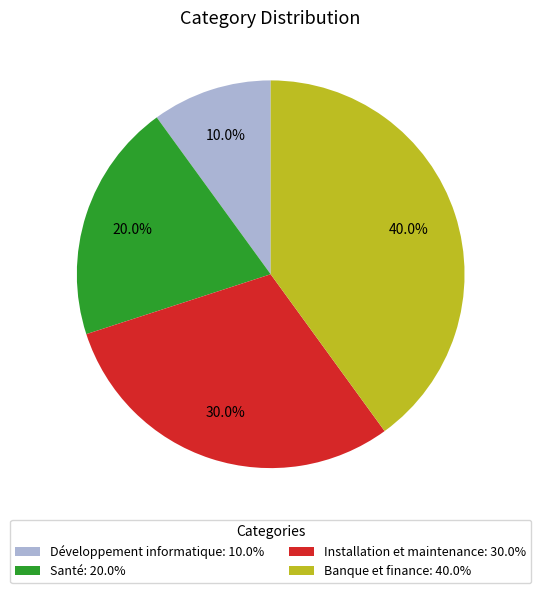

Is Installation et maintenance the majority of the pie?

No